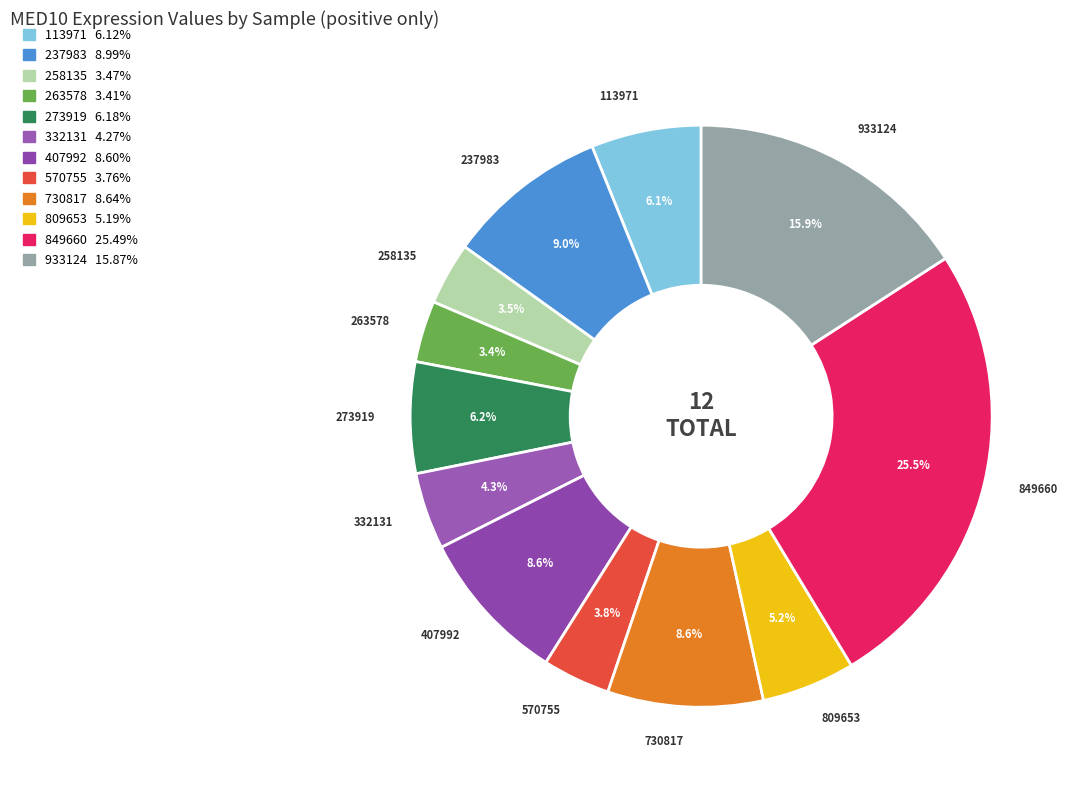

Does any single category account for the majority?

No